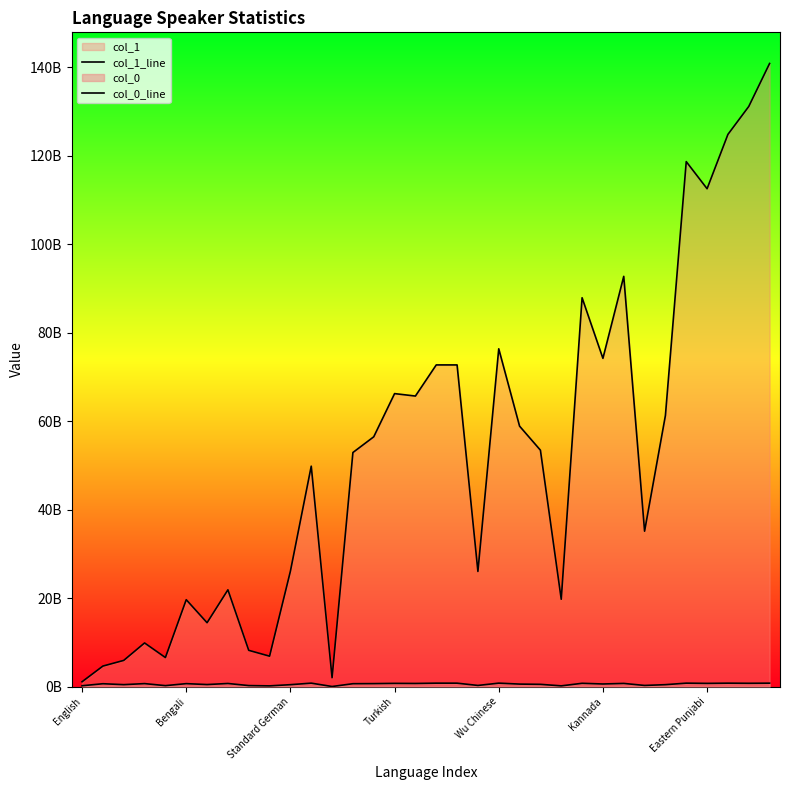

At Bengali, list the series in order from smallest to largest.

col_0_line, col_1_line